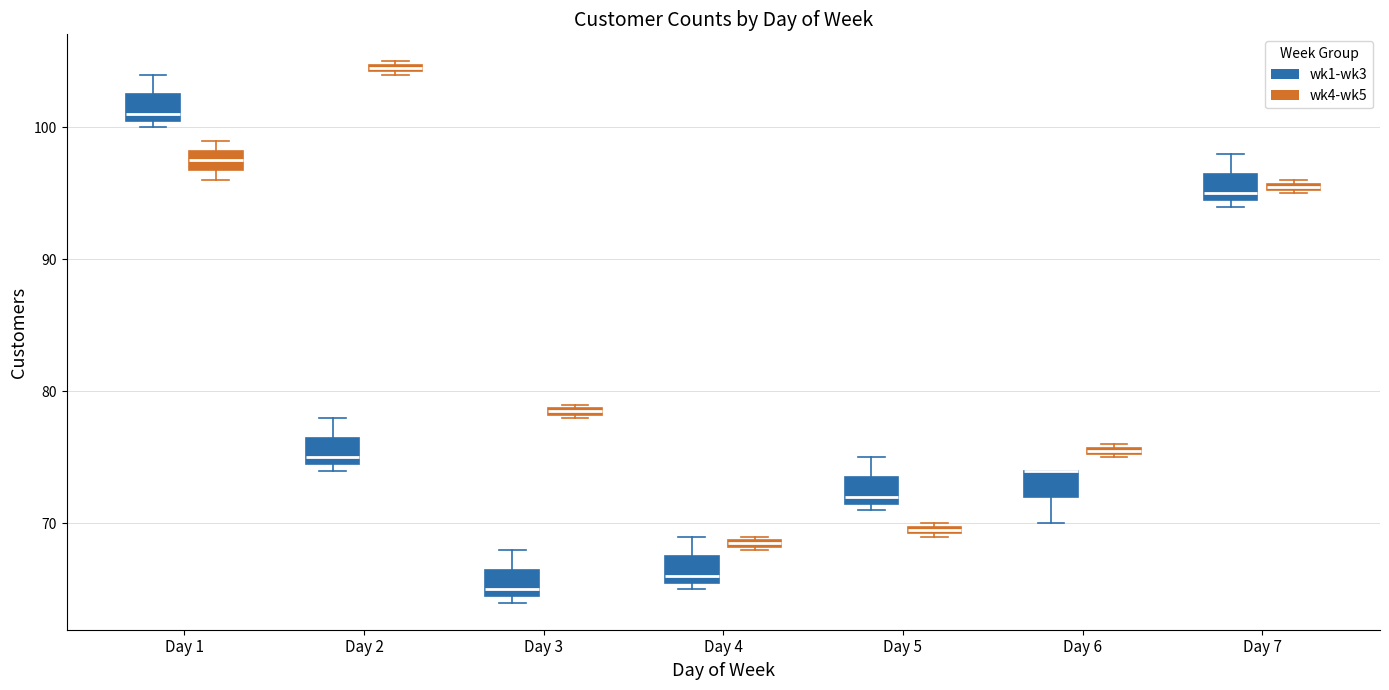

Where is the upper edge of the box for Day 6 (wk4-wk5) on the y-axis? The values are not printed on the chart, so give them approximately, as read against the axis.

76